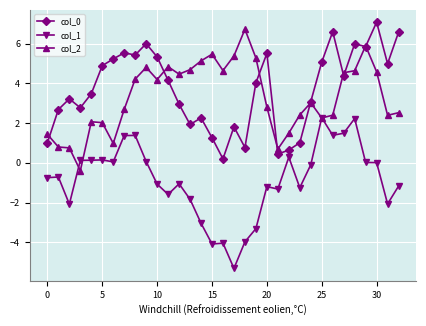

How many lines are shown in the chart?

3